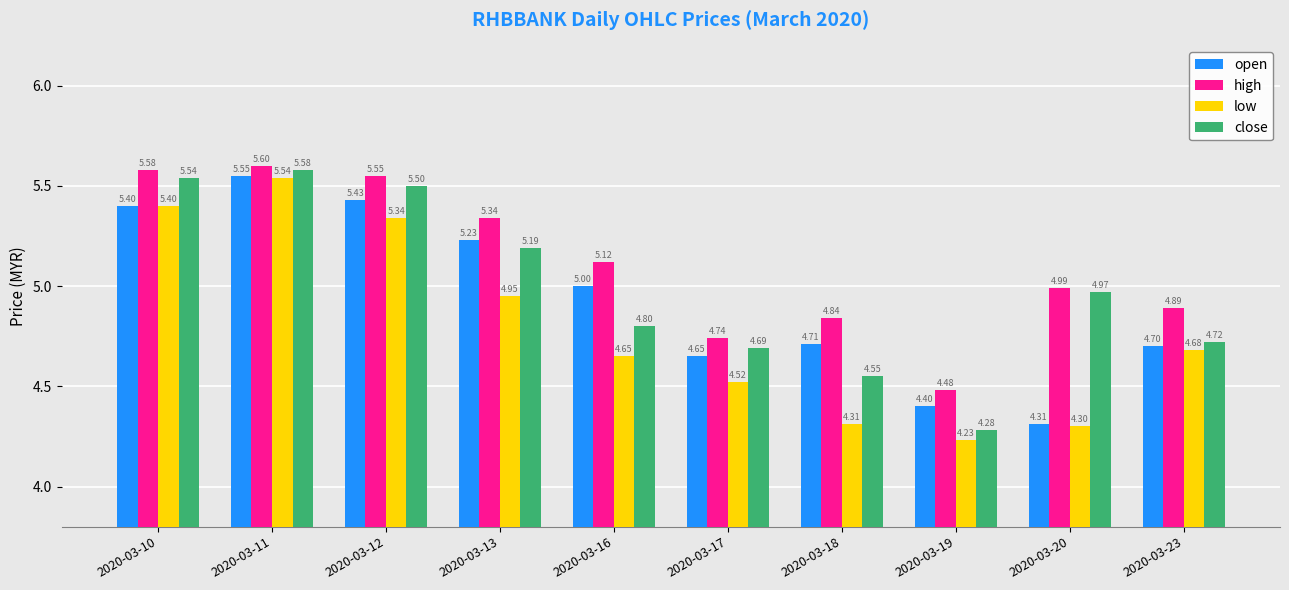

What is the spread (max minus min) of values at 2020-03-13?

0.4